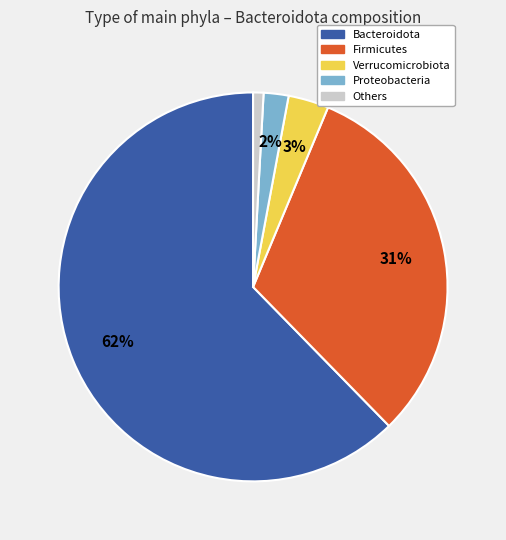

Which has a higher value, Proteobacteria or Verrucomicrobiota?

Verrucomicrobiota